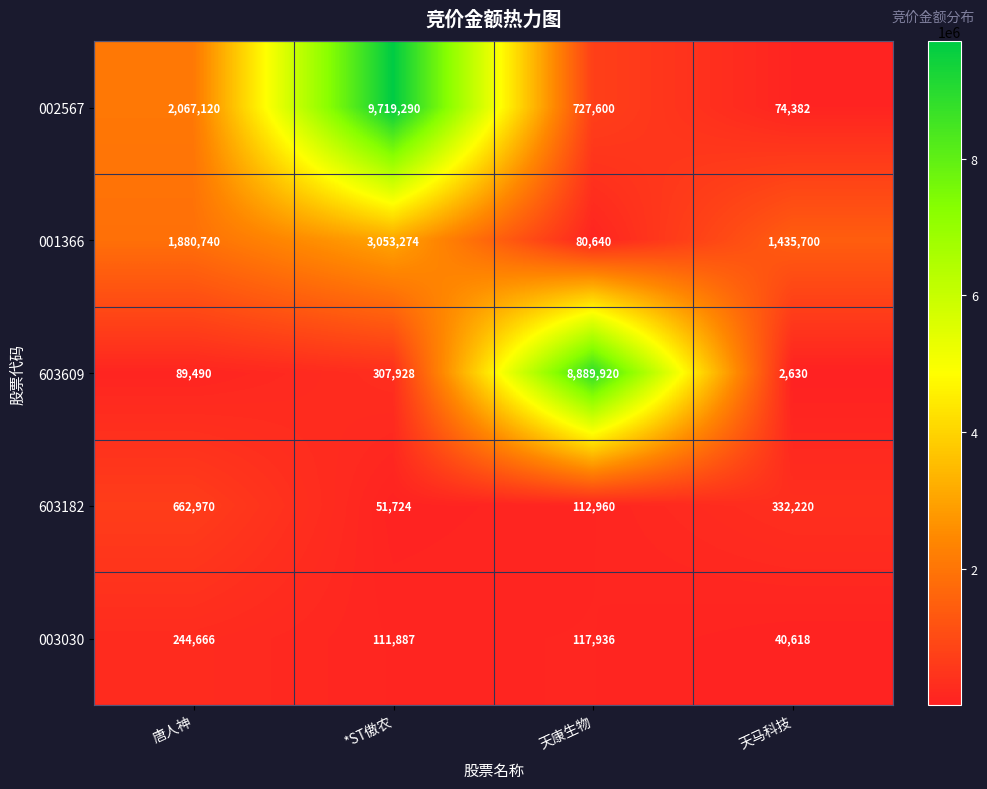

What is the minimum value shown in the chart?

2630